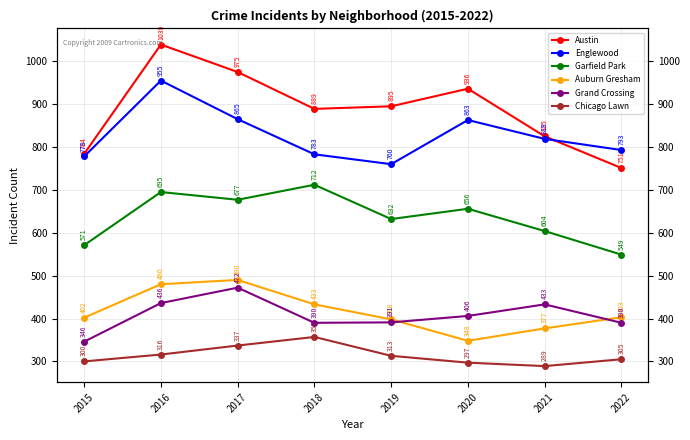

What is the difference between the maximum and second lowest values in the Auburn Gresham series?

113